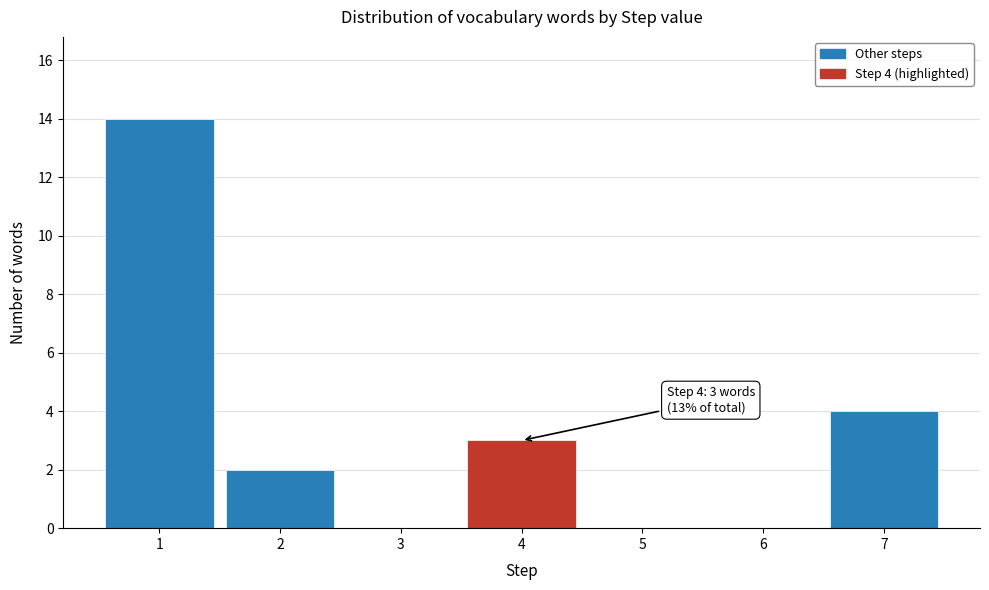

Over which range of the x-axis is the bar tallest?

0.5 to 1.5